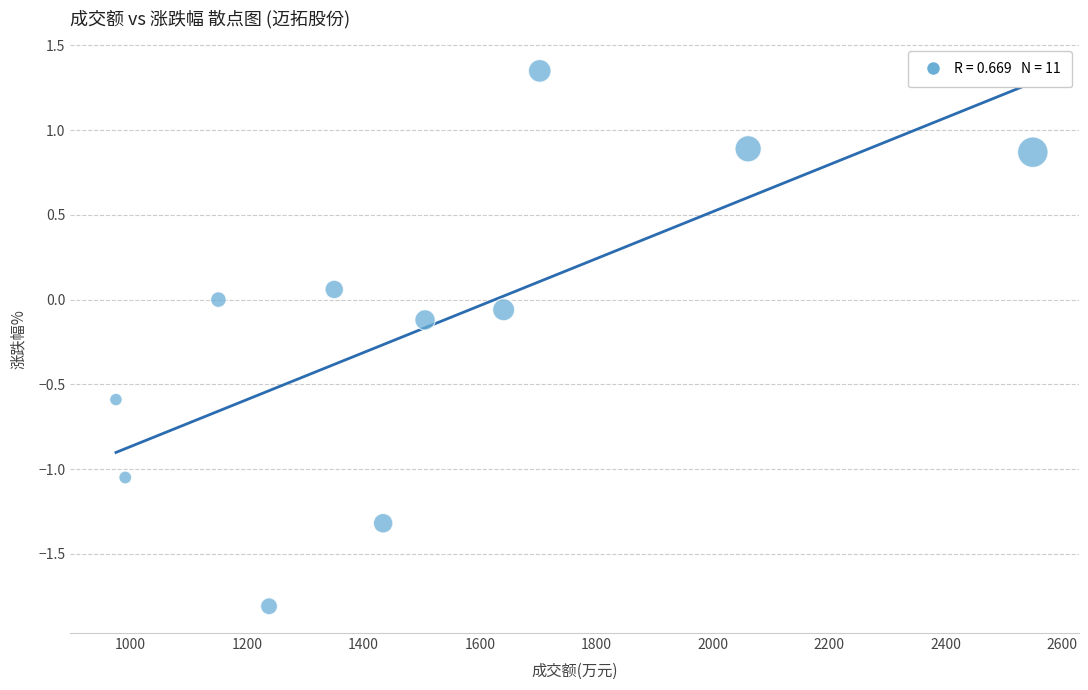

What is the range of Y values (max minus min)?

3.2